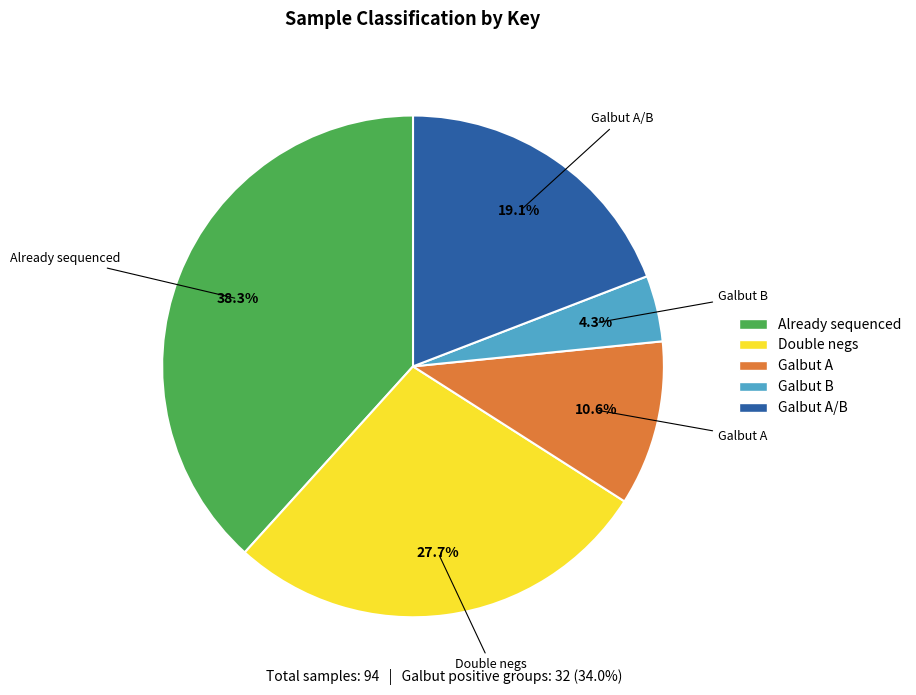

Is there a majority slice in this chart?

No